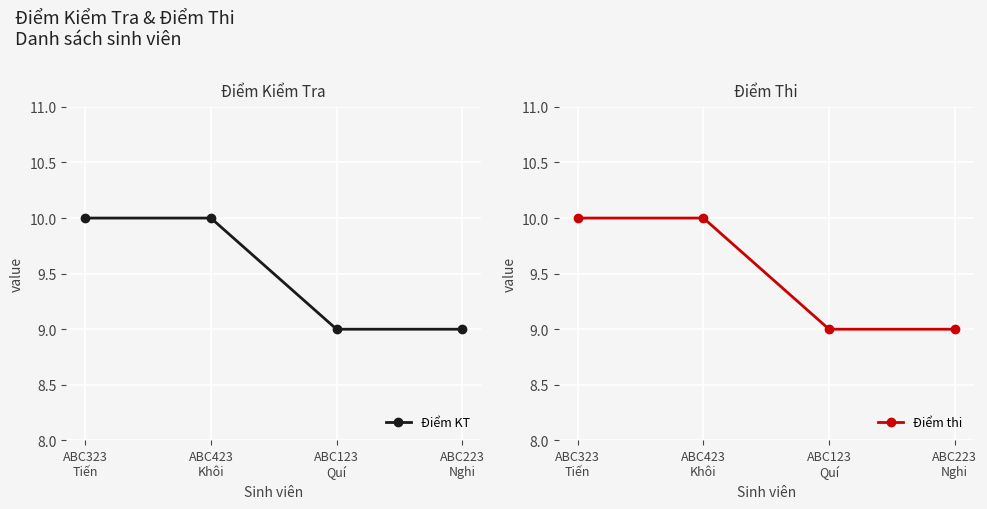

At ABC323
Tiến, list the series in order from smallest to largest.

Điểm KT, Điểm thi